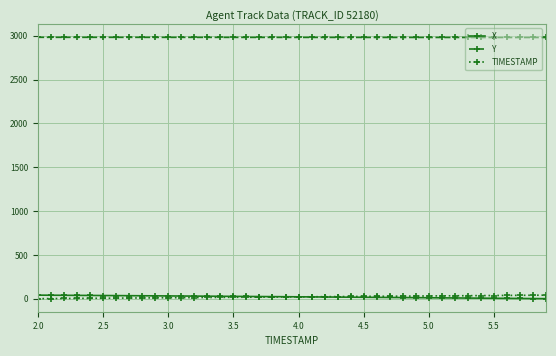

What is the value of the Y point at the 5th from the left?

2981.3